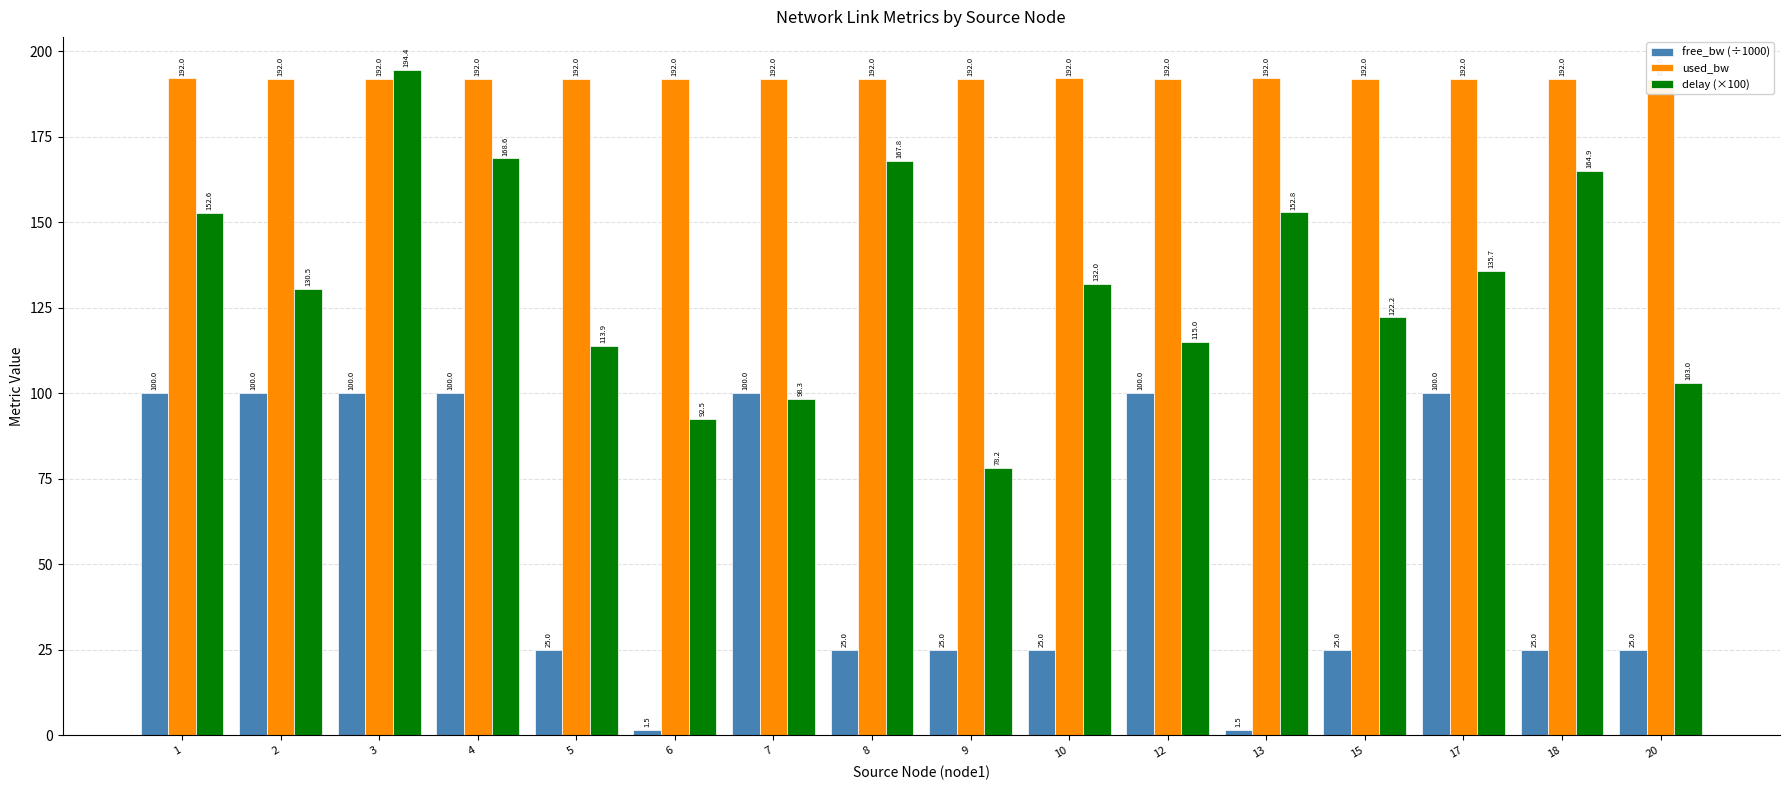

Rank the series by their average value, from highest to lowest.

used_bw, delay (×100), free_bw (÷1000)